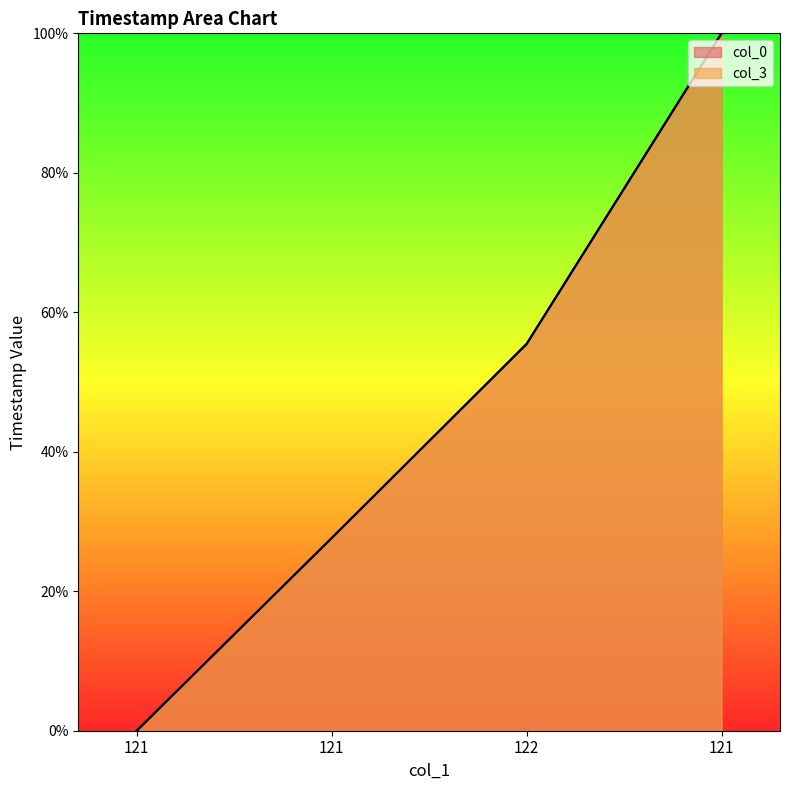

What is the average value of the col_0 series?

45.8